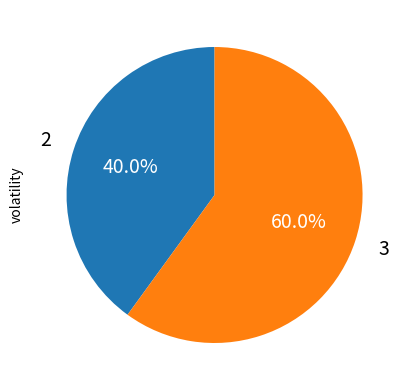

Does any single category account for the majority?

Yes